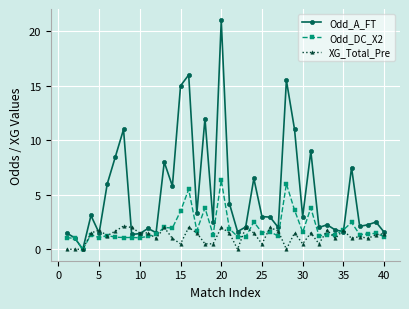

True or false: Odd_DC_X2 has more than 1 interior local peaks.

True